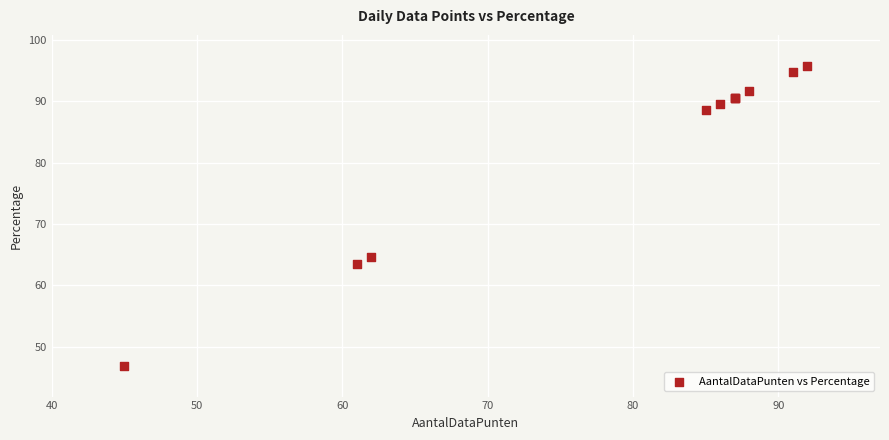

What Y value in the scatter plot is closest to 71?

64.6